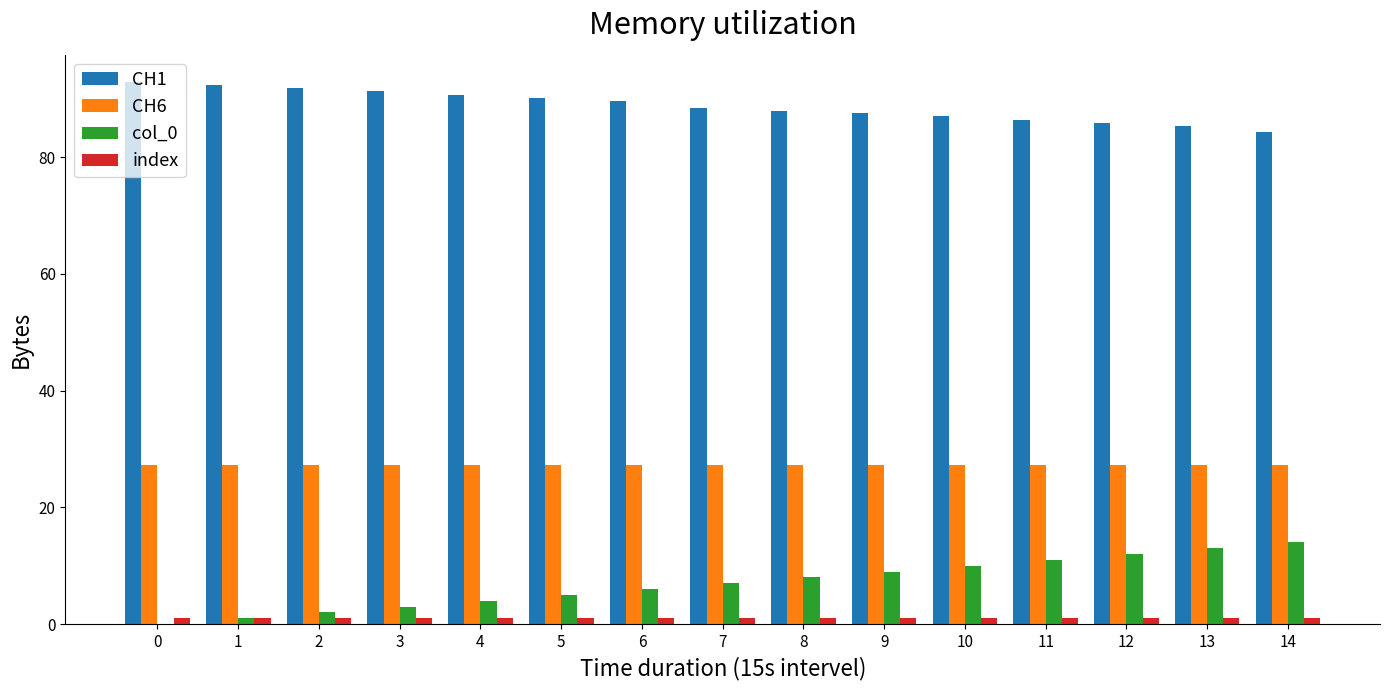

Is the value of CH6 at 0 greater than the value of CH1 at 4?

No